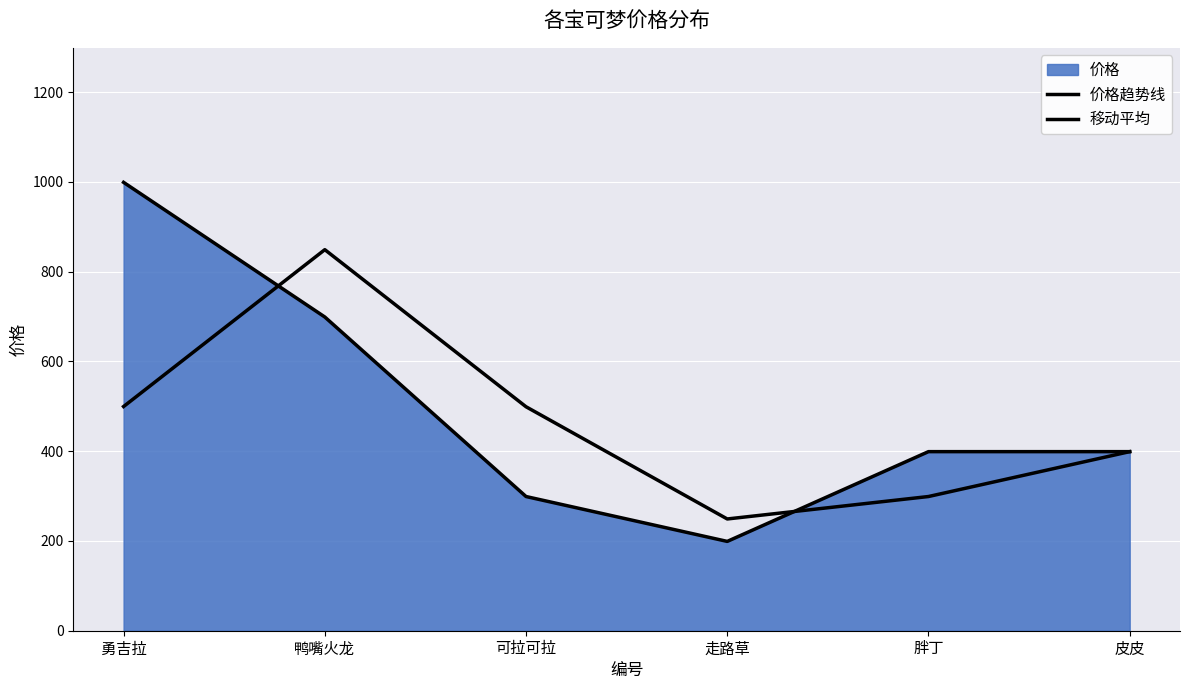

Which series changed the most between 可拉可拉 and 走路草?

移动平均